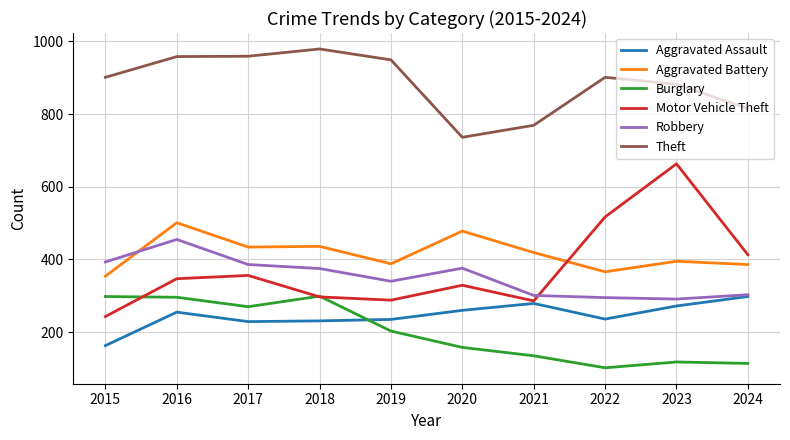

At how many categories does at least one series exceed 303?

10